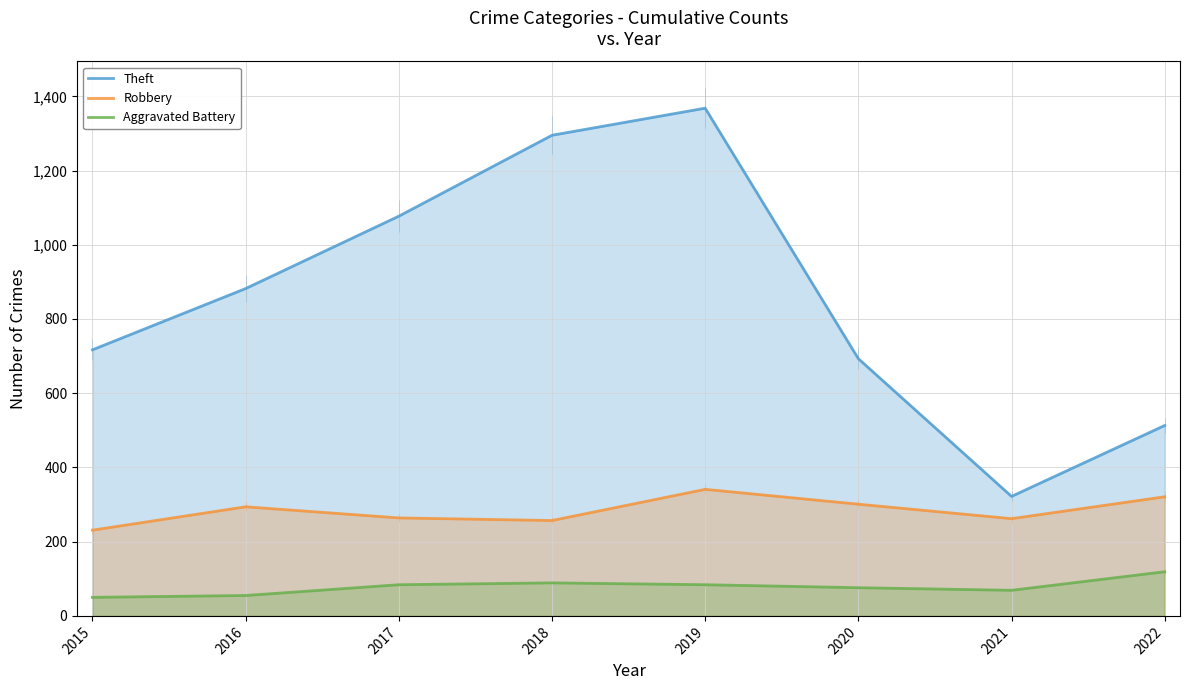

What is the difference between the Robbery values at 2018 and 2022?

64